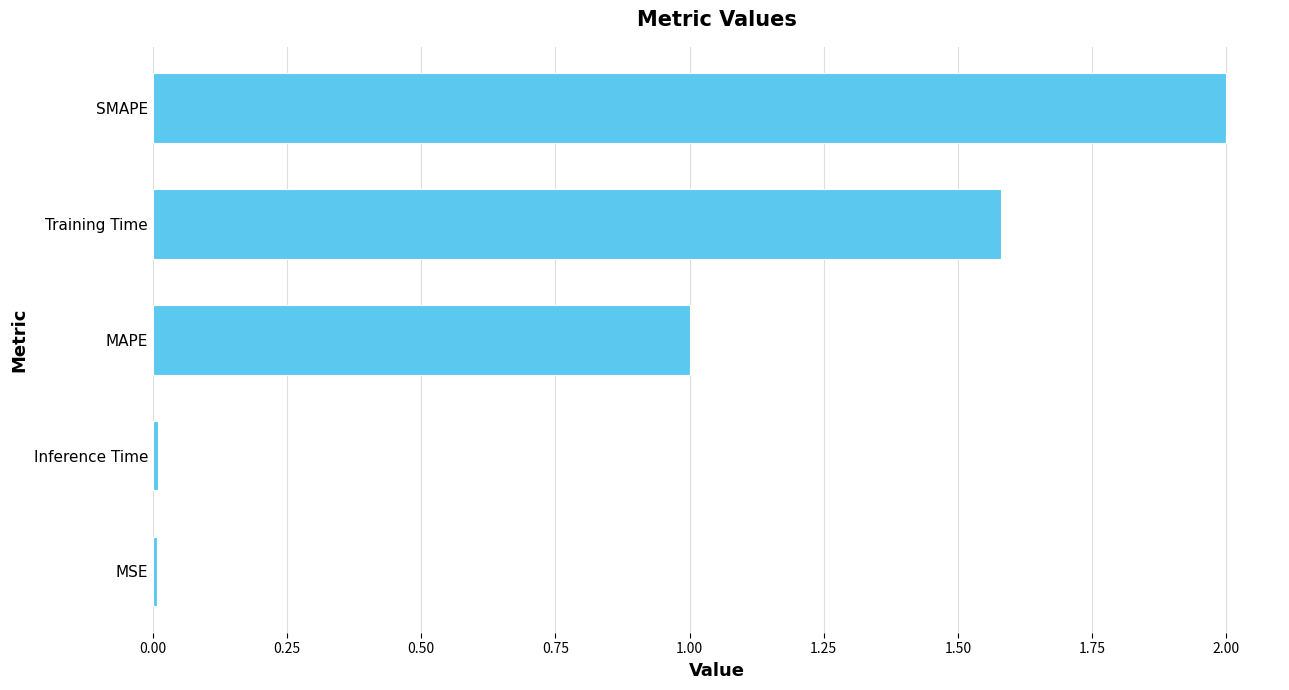

What is the greatest value displayed?

2.0